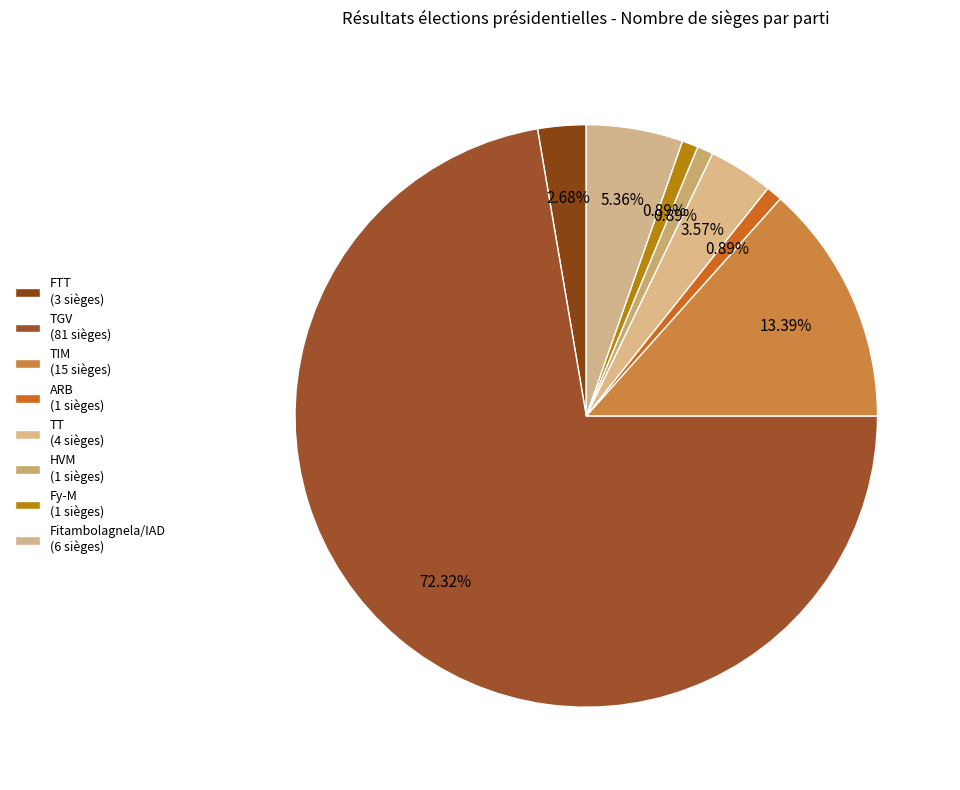

How many segments does this pie chart have?

8